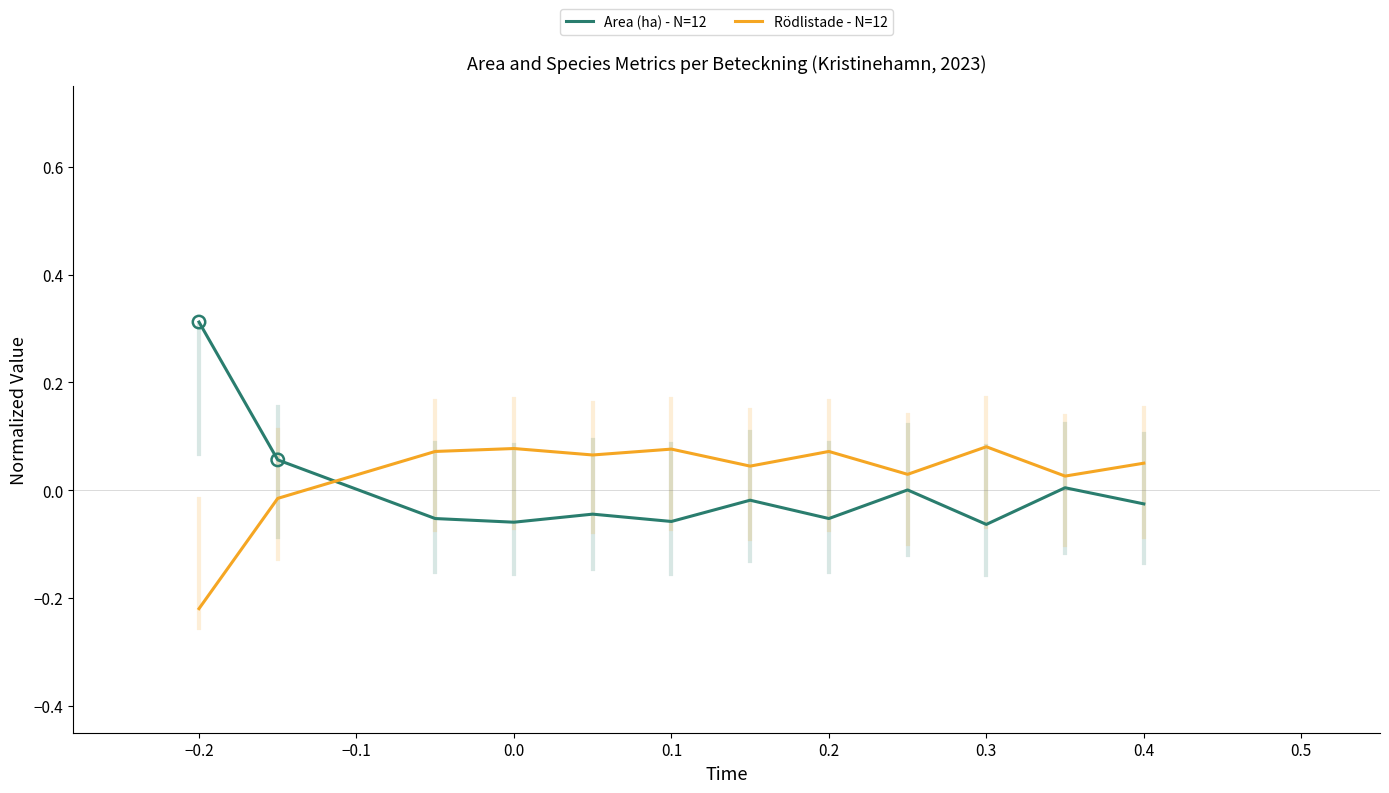

Which series has the widest spread of values?

Area (ha) - N=12